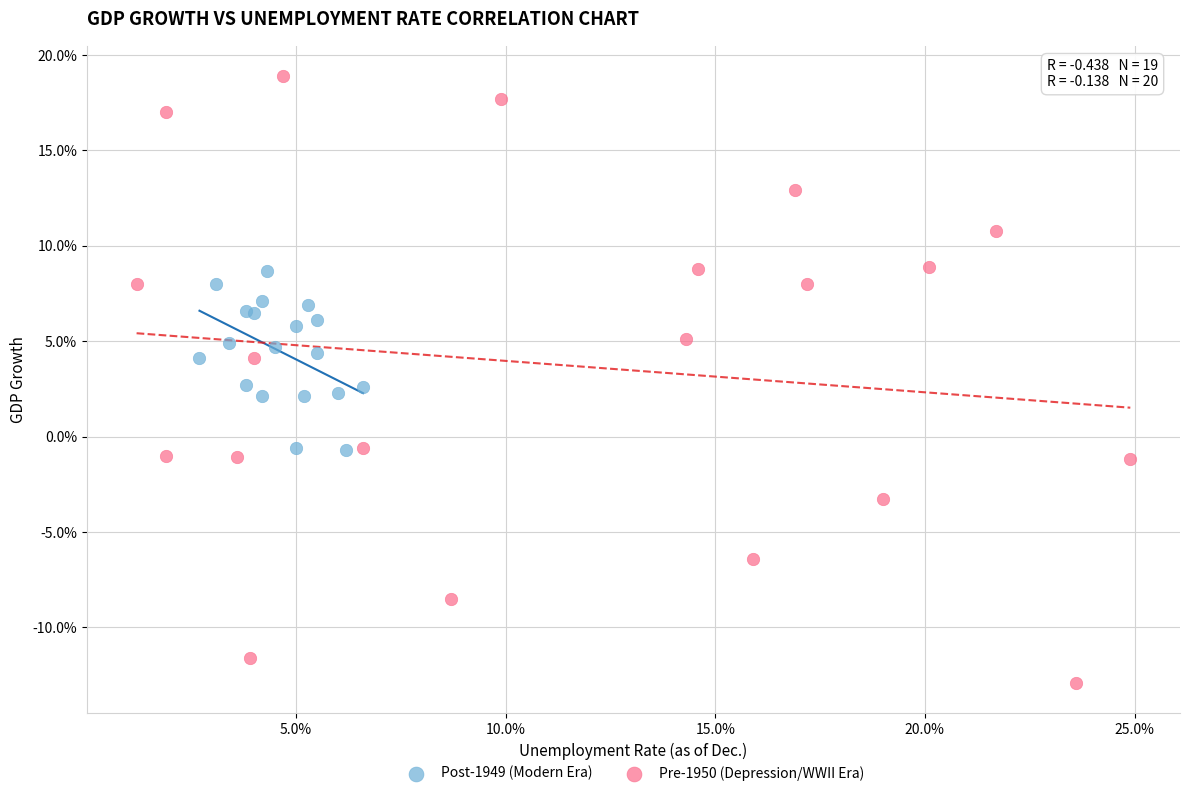

What are all the series names shown in the legend?

Post-1949 (Modern Era), Pre-1950 (Depression/WWII Era)